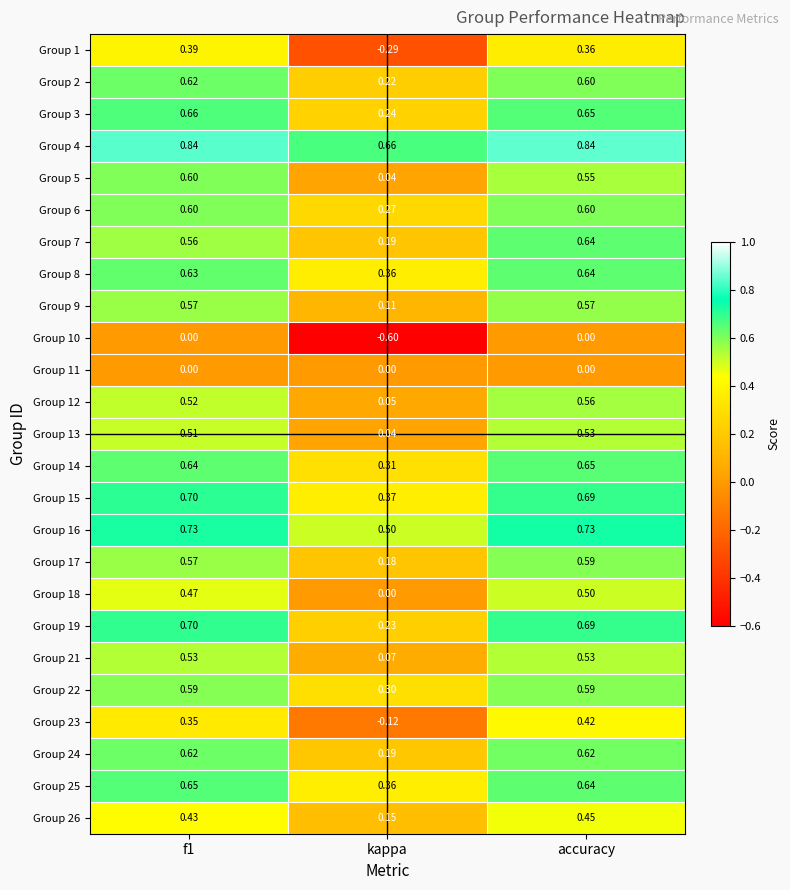

Where is Group 22 nearest to the value 0?

kappa